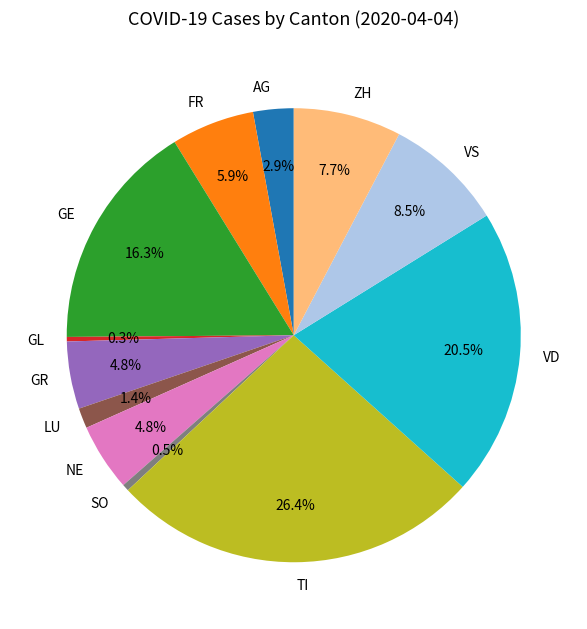

Approximately how many times larger is the value at LU compared to VD?

0.1